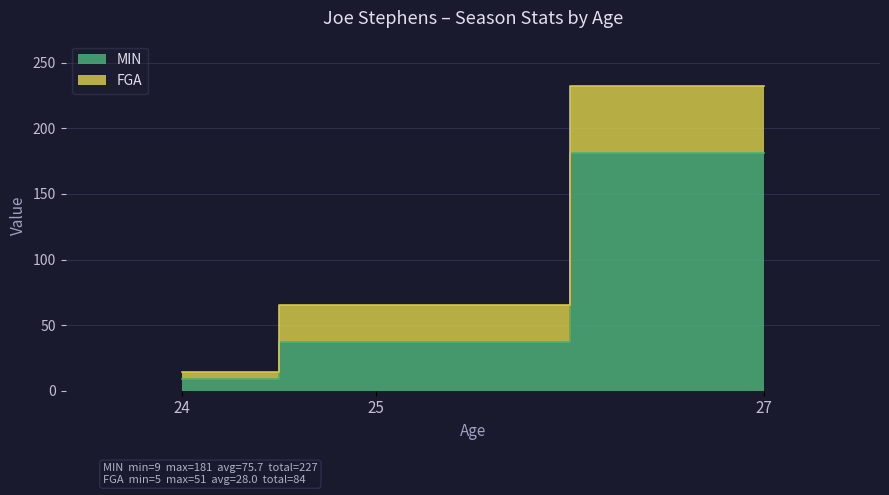

What is the value of the FGA point at the 2nd from the left?

28.0